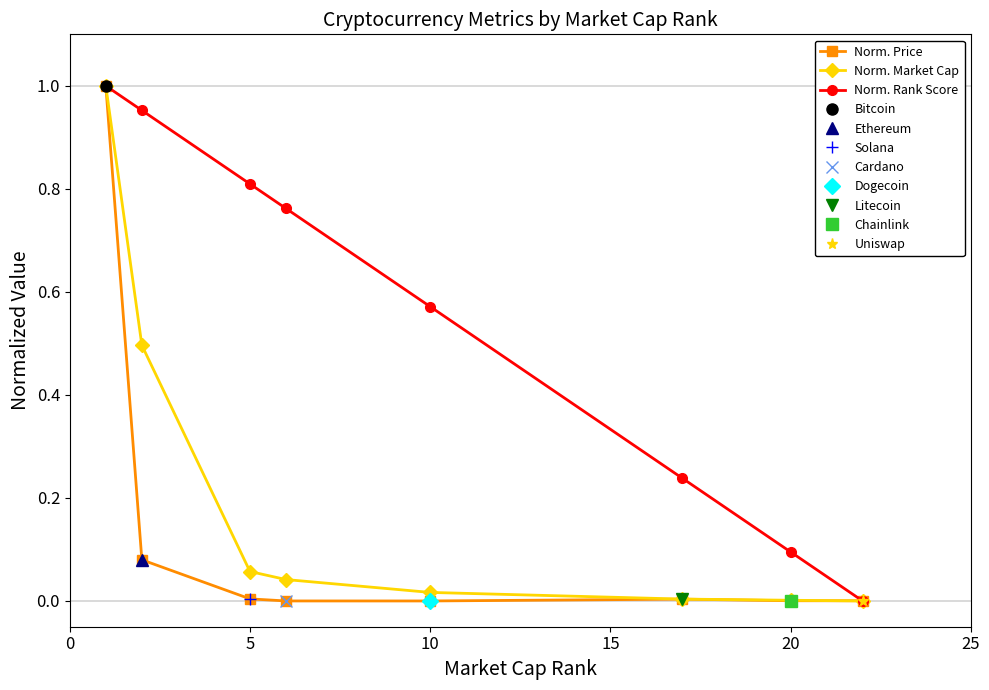

What is the difference between the maximum and minimum values in the Norm. Rank Score series?

1.0